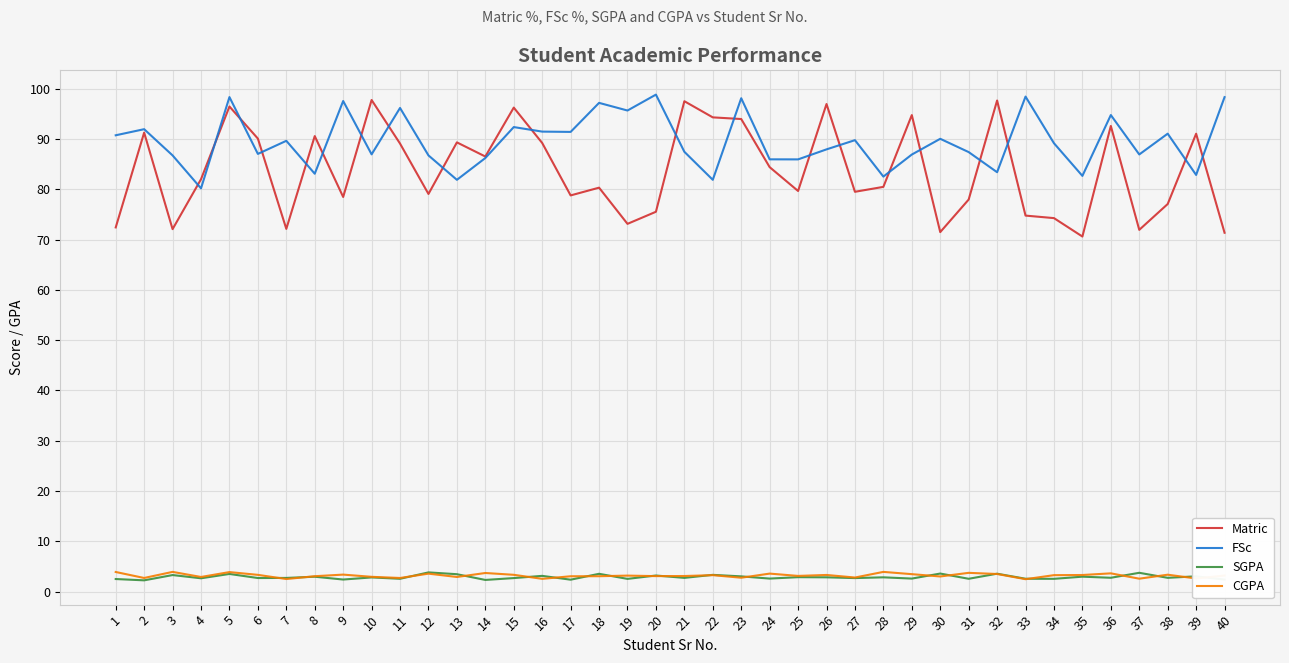

Which series has the largest total across all categories?

FSc